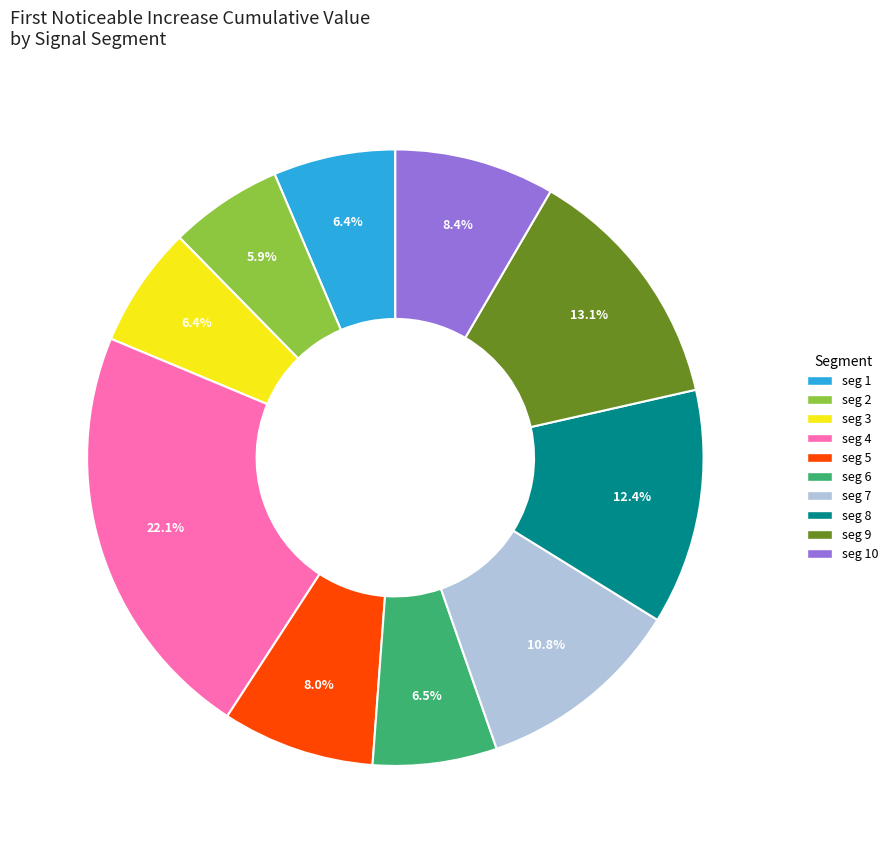

Is there a majority slice in this chart?

No